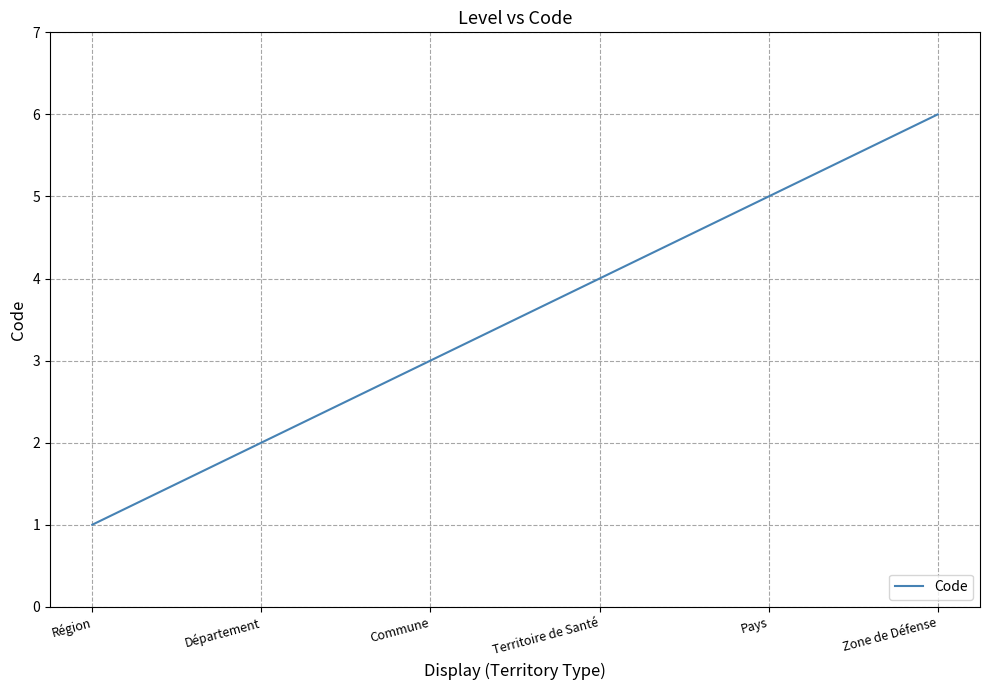

True or false: the data has more than 0 interior local peaks.

False